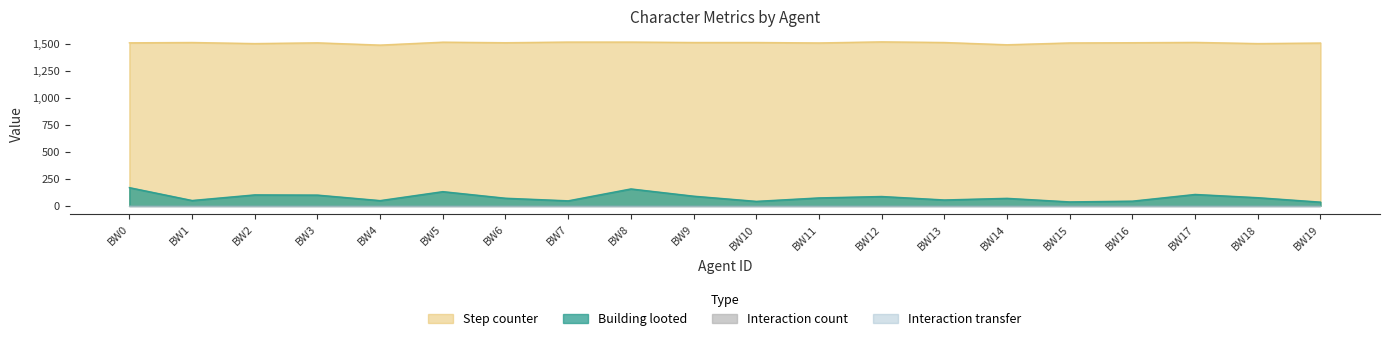

True or false: Step counter and Building looted cross at least once.

False